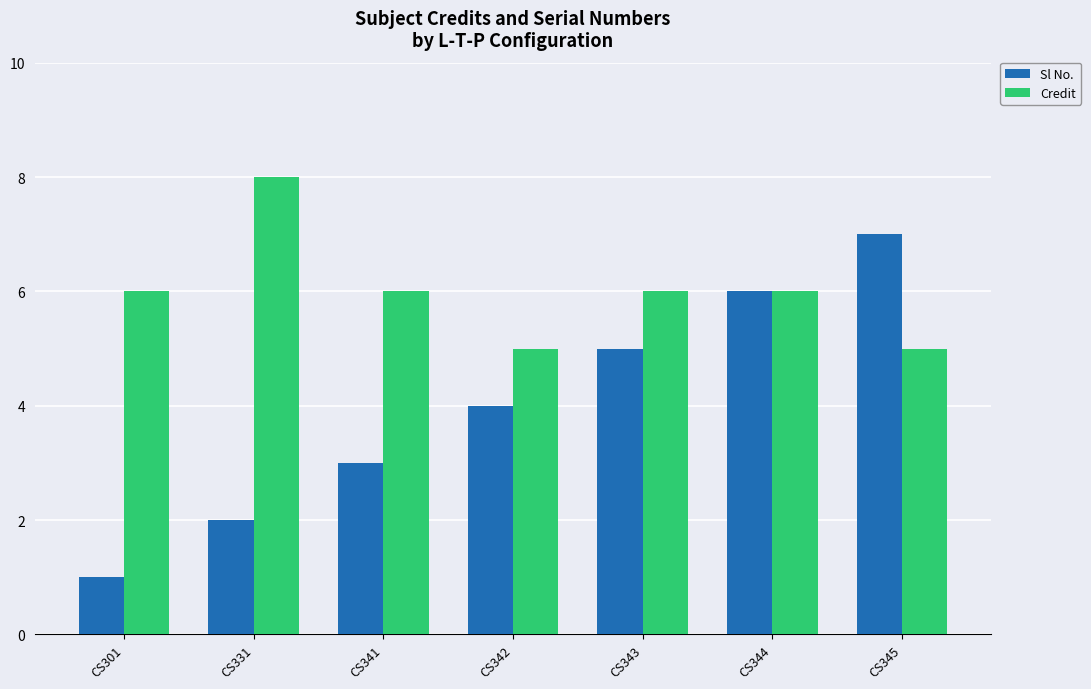

The Sl No. series shows 1 at CS331. True or false?

False